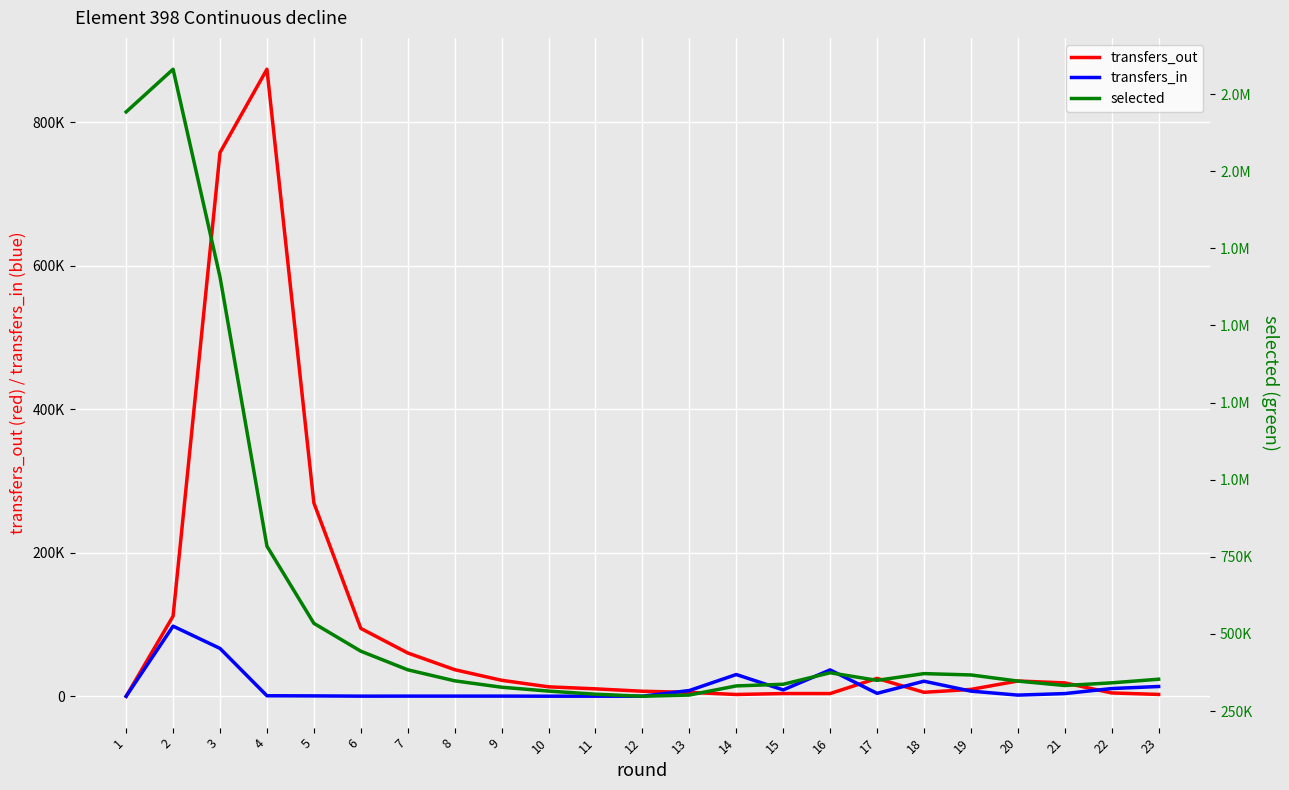

How many data points does each series have?

23